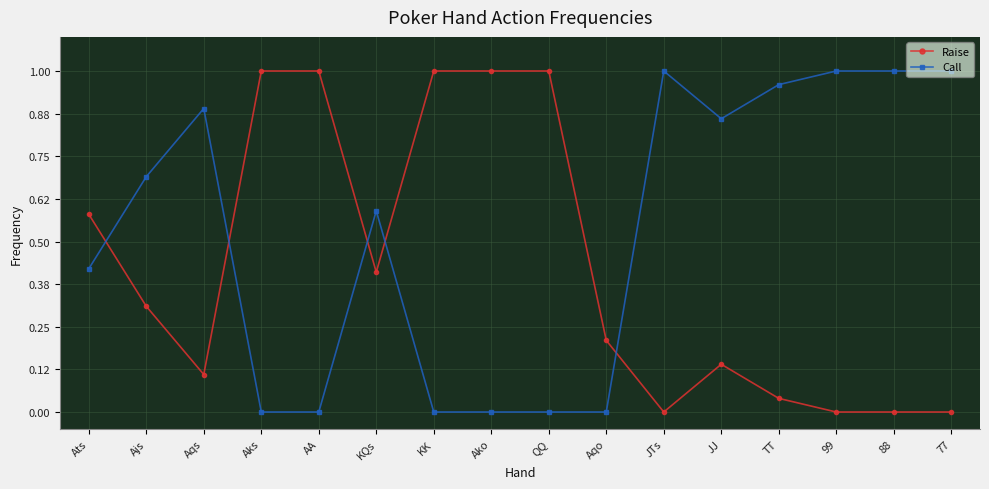

At JTs, list the series in order from smallest to largest.

Raise, Call